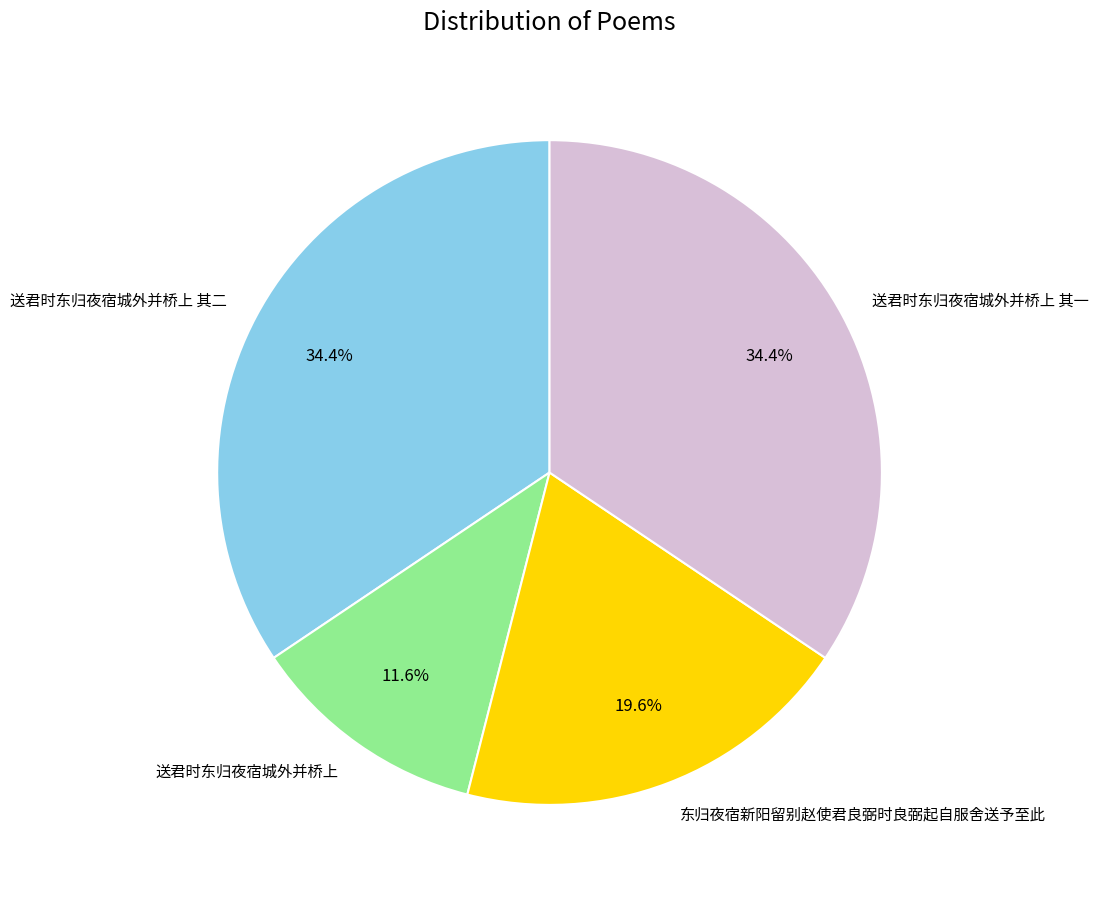

Between 送君时东归夜宿城外并桥上 其一 and 送君时东归夜宿城外并桥上, which is larger?

送君时东归夜宿城外并桥上 其一